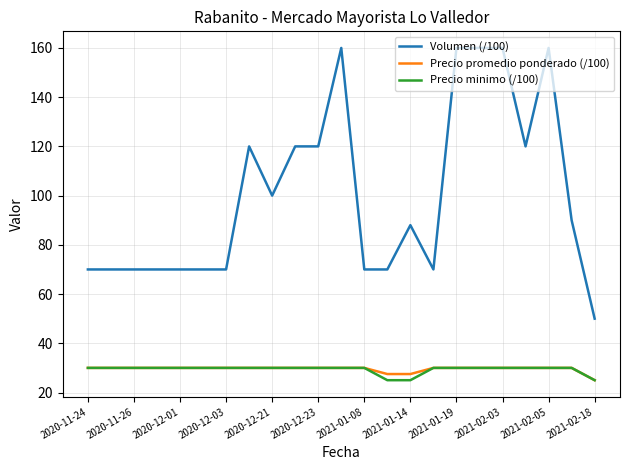

Reading left to right, extract all data points from this chart.

Volumen (/100): 70.0	70.0	70.0	70.0	70.0	70.0	70.0	120.0	100.0	120.0	120.0	160.0	70.0	70.0	88.0	70.0	160.0	160.0	160.0	120.0	160.0	90.0	50.0
Precio promedio ponderado (/100): 30.0	30.0	30.0	30.0	30.0	30.0	30.0	30.0	30.0	30.0	30.0	30.0	30.0	27.5	27.5	30.0	30.0	30.0	30.0	30.0	30.0	30.0	25.0
Precio minimo (/100): 30.0	30.0	30.0	30.0	30.0	30.0	30.0	30.0	30.0	30.0	30.0	30.0	30.0	25.0	25.0	30.0	30.0	30.0	30.0	30.0	30.0	30.0	25.0